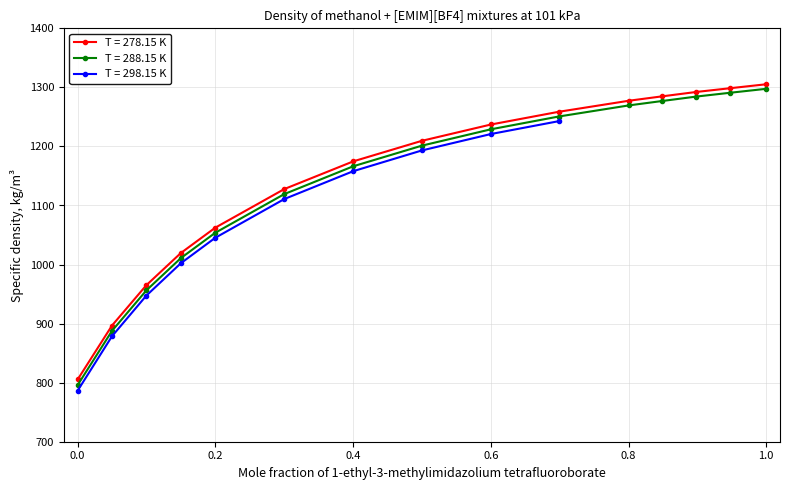

How many data points in T = 278.15 K are above 1209?

8